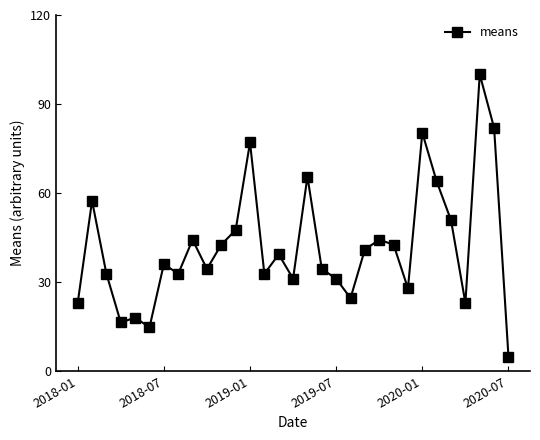

Does the chart have visible grid lines?

No